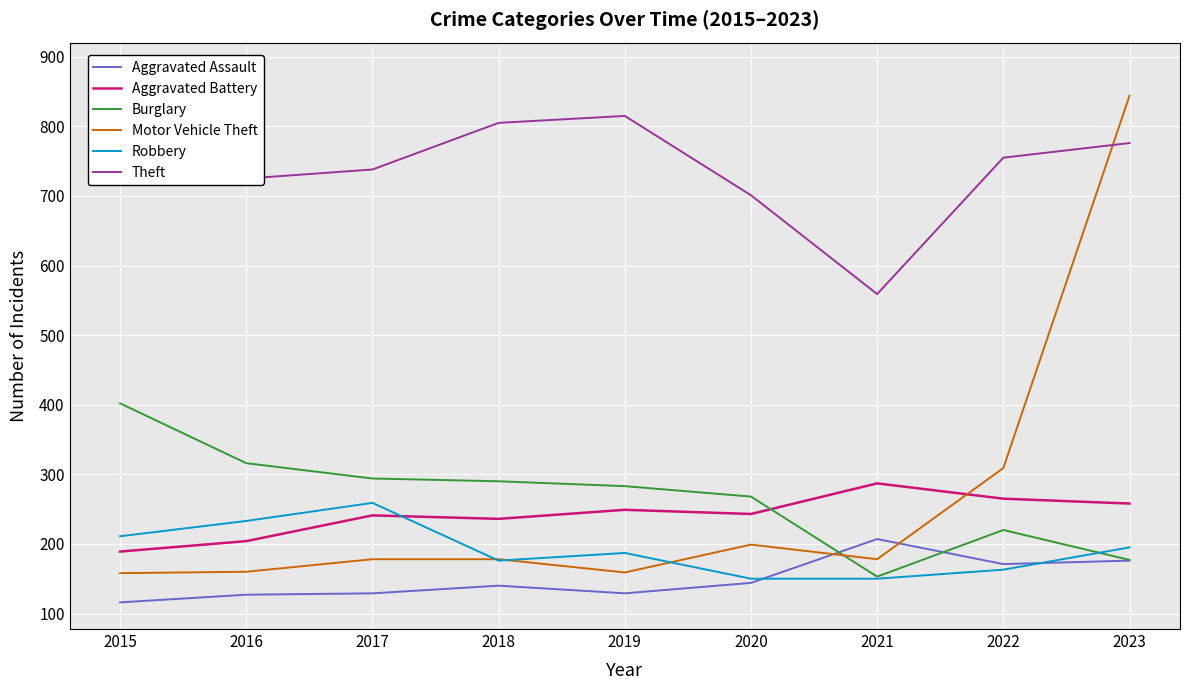

True or false: Theft and Aggravated Battery intersect in this chart.

False